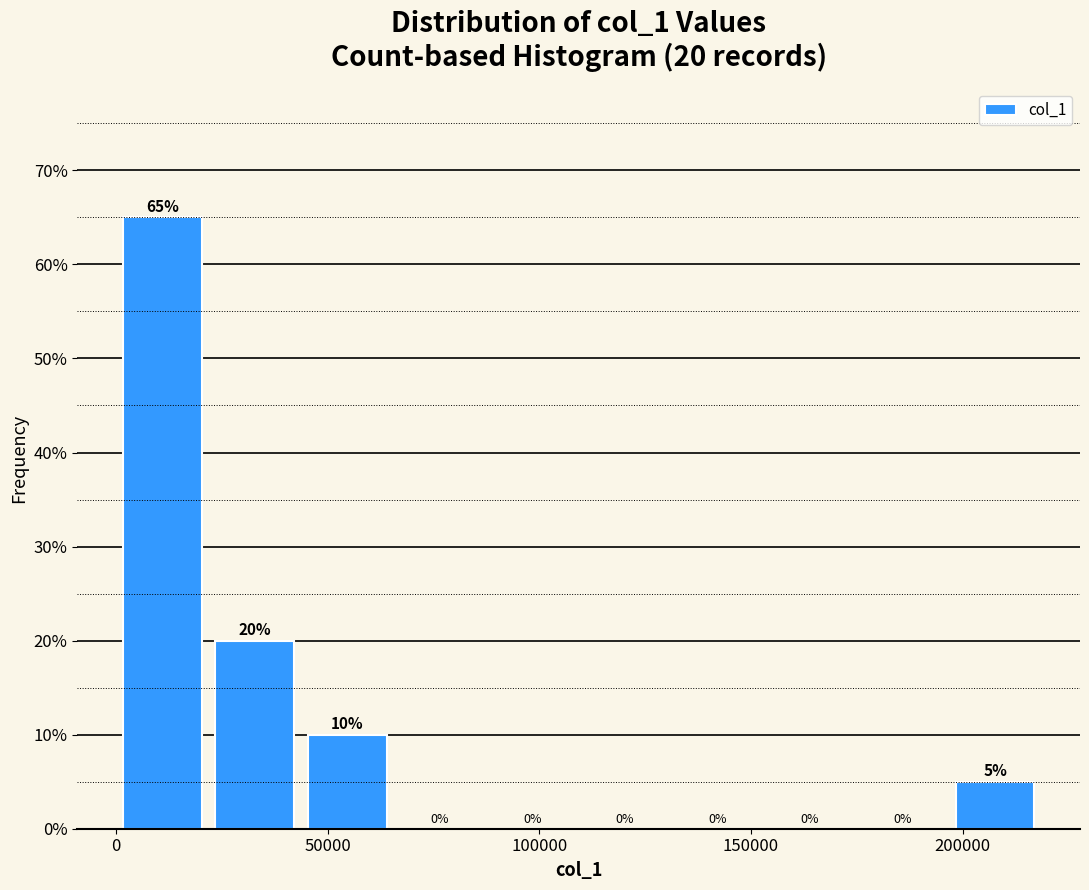

Over which range of the x-axis is the bar tallest?

0 to 20000